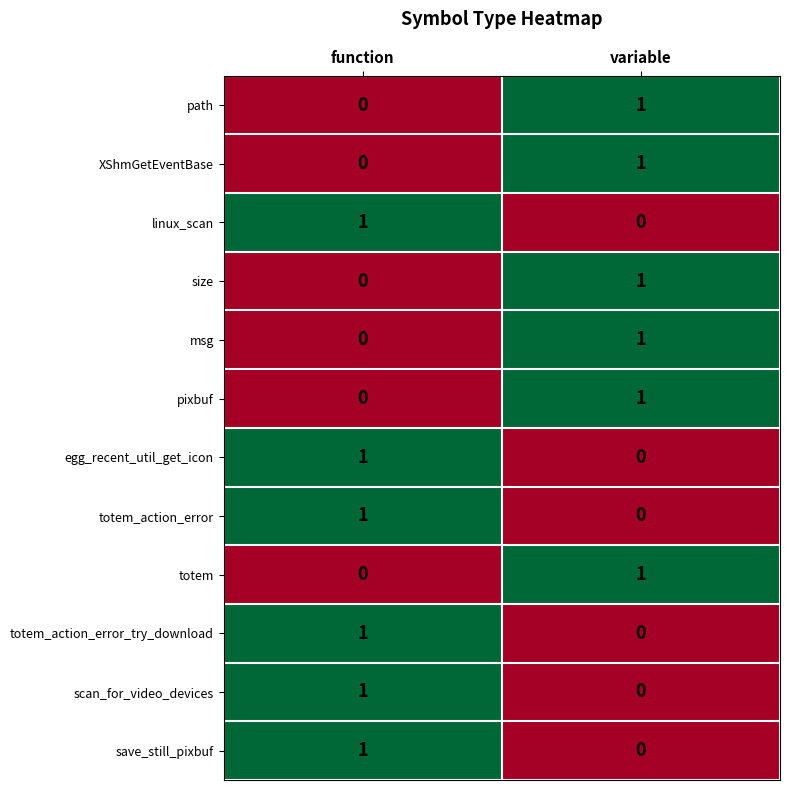

Which category has the highest value in the totem series?

variable